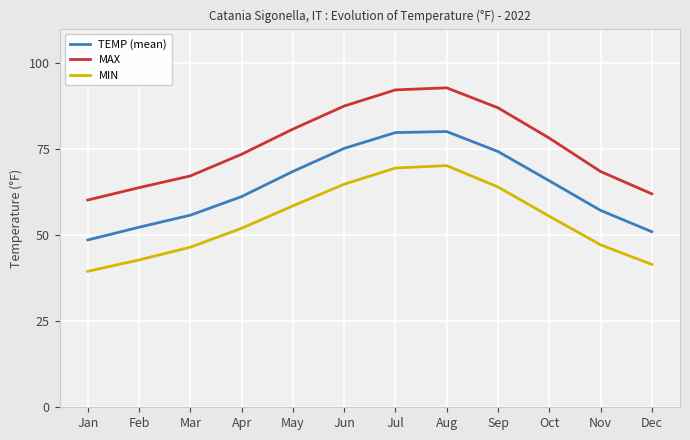

What is the smallest value displayed?

39.5